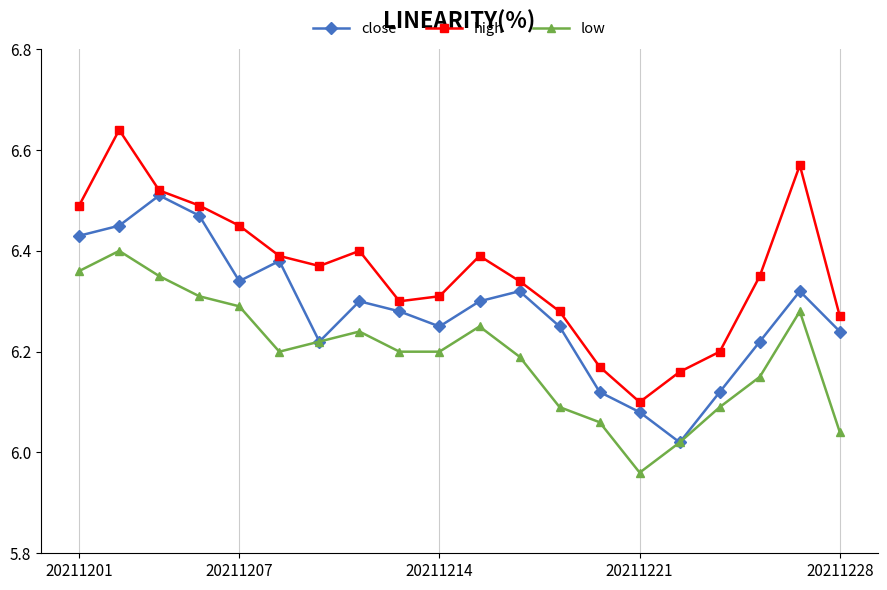

Which series has the largest total across all categories?

high